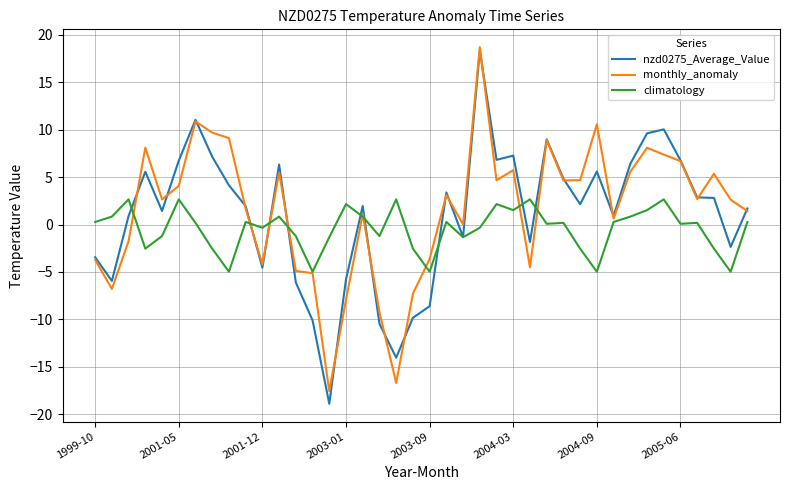

What is the average value of the climatology series?

-0.5